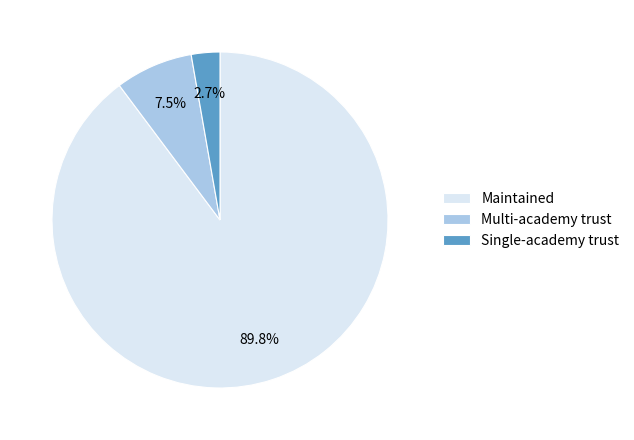

What percentage is the Single-academy trust slice, to the nearest percent?

3%